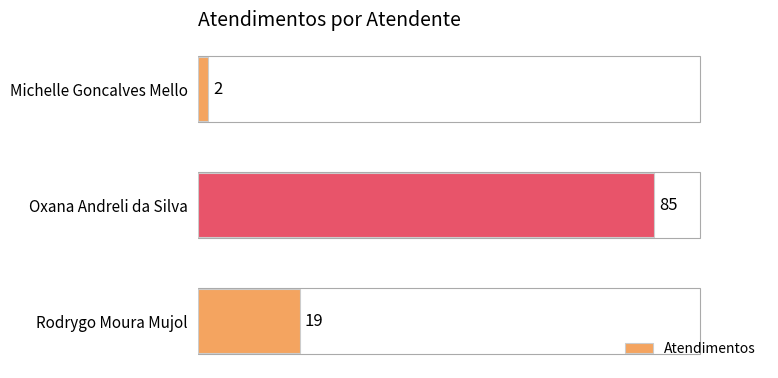

What is the label of the 1st bar from the bottom?

Rodrygo Moura Mujol